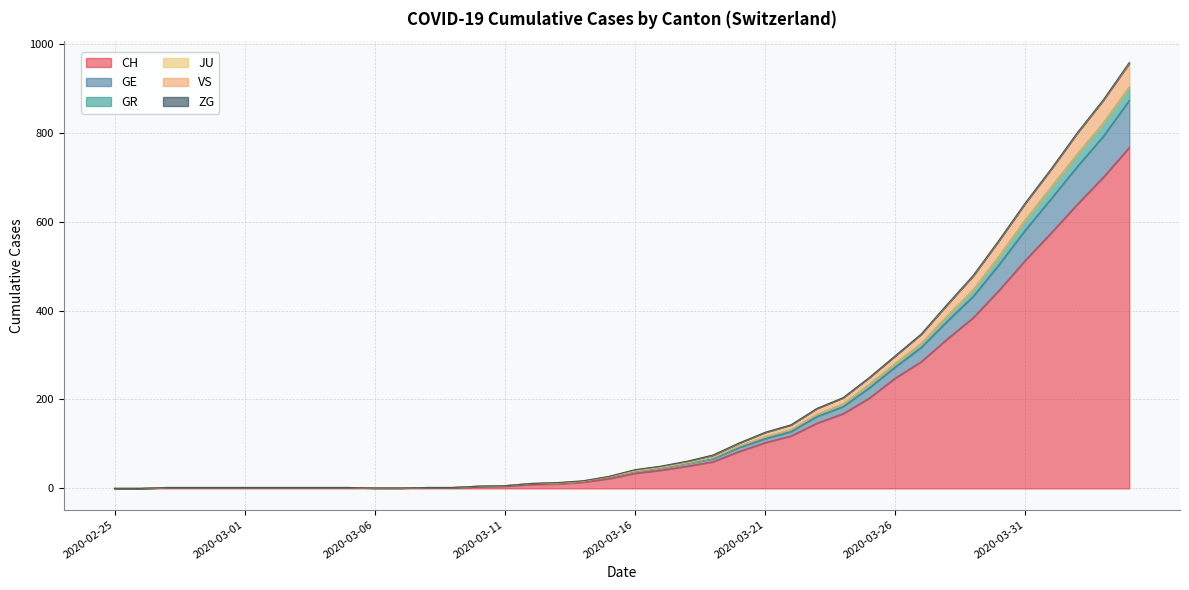

Does the chart have visible grid lines?

Yes